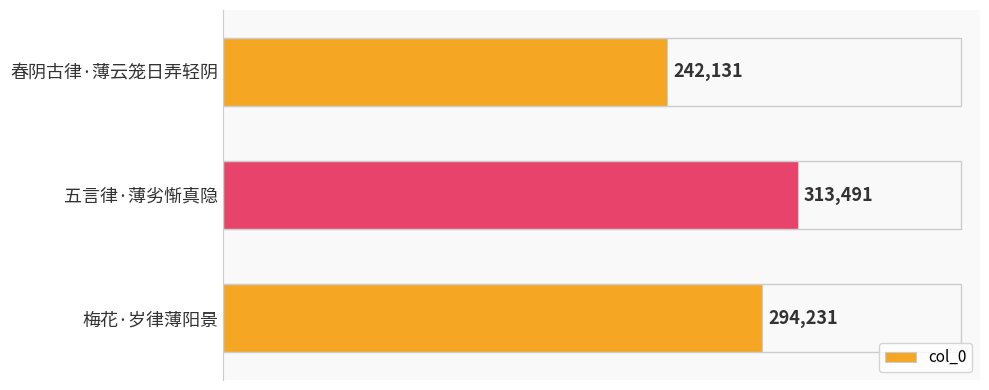

What is the average value?

283284